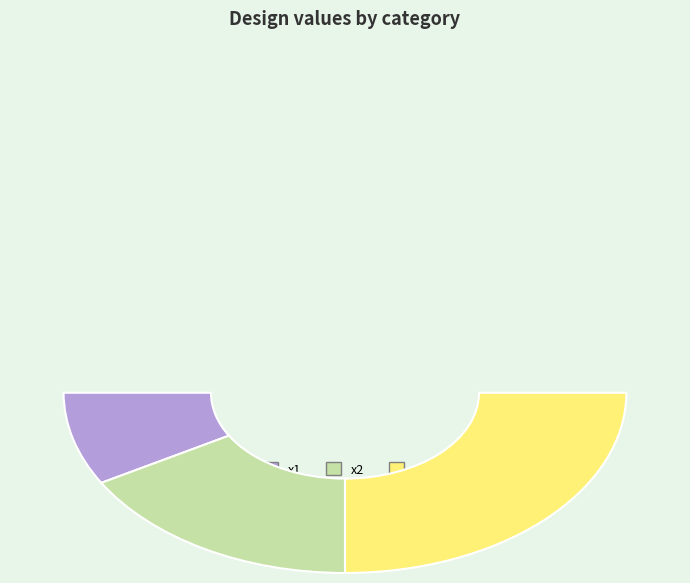

How many slices are in this pie chart?

3